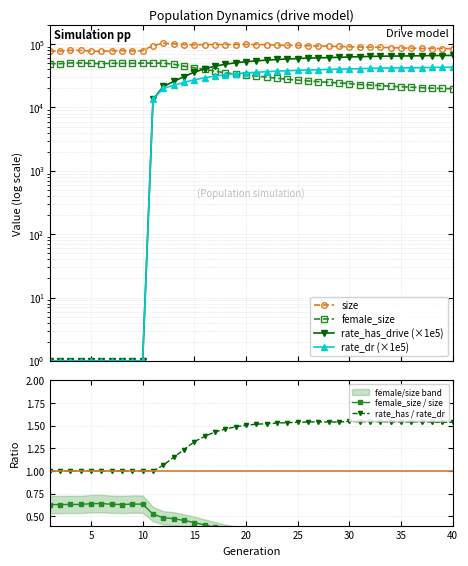

Is it true that rate_has / rate_dr equals 1.7 at 15?

False